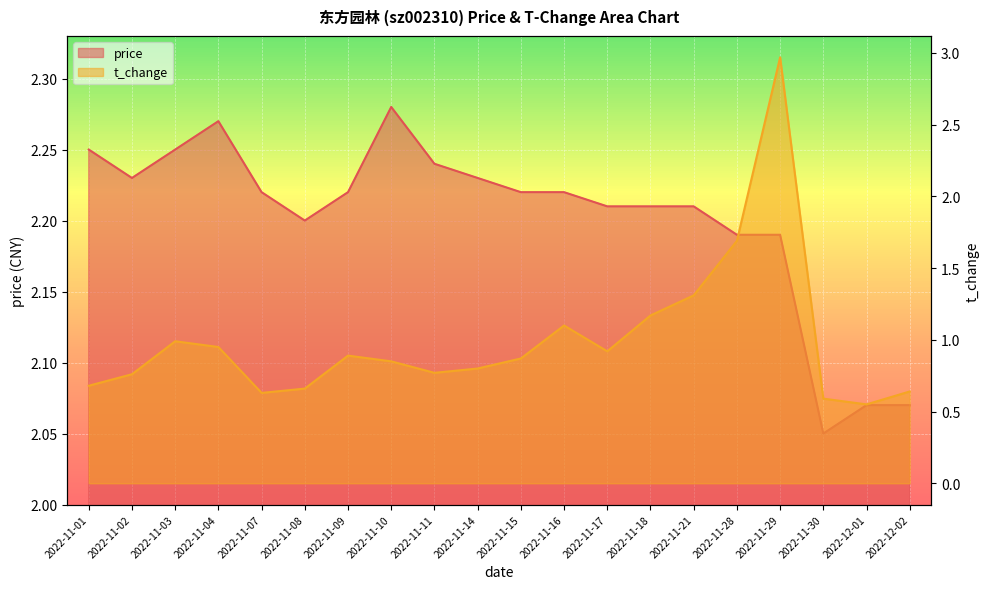

Which has a higher value, 2022-11-30 or 2022-11-09?

2022-11-09